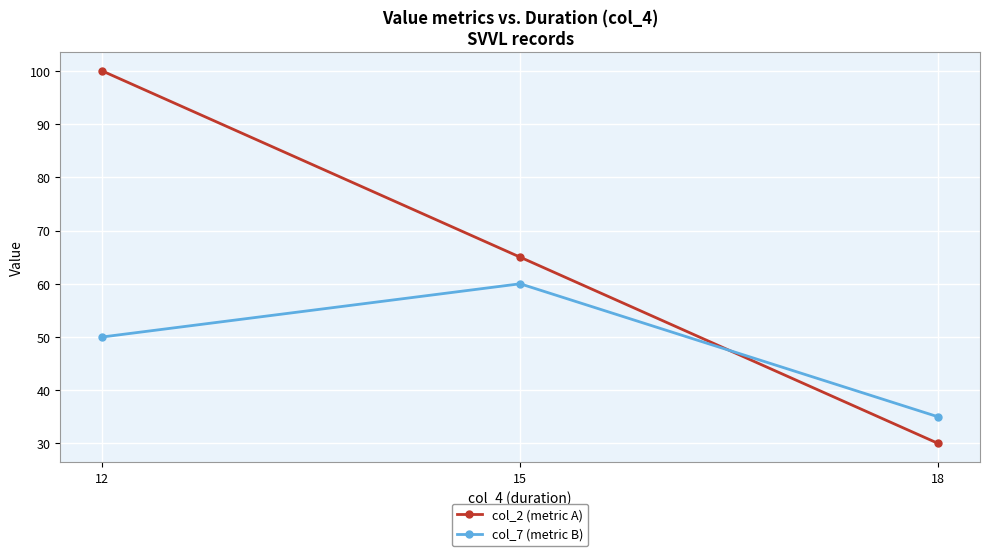

How many data points in col_7 (metric B) are less than 50?

1